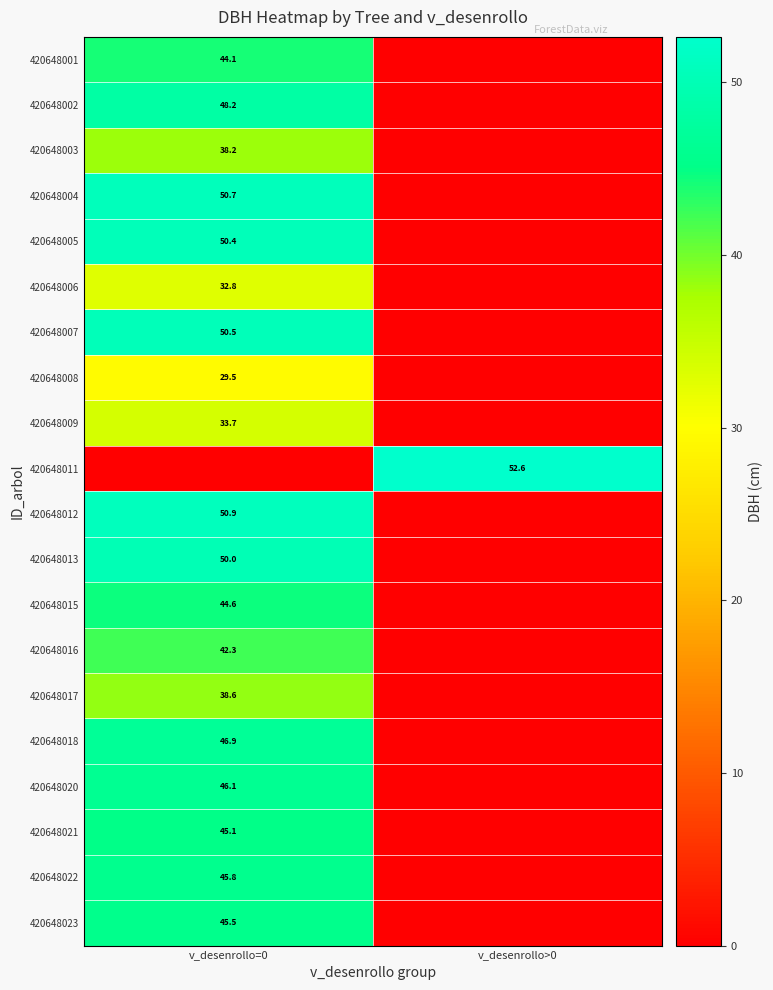

True or false: 420648002 has a value of 17.3 at v_desenrollo=0.

False